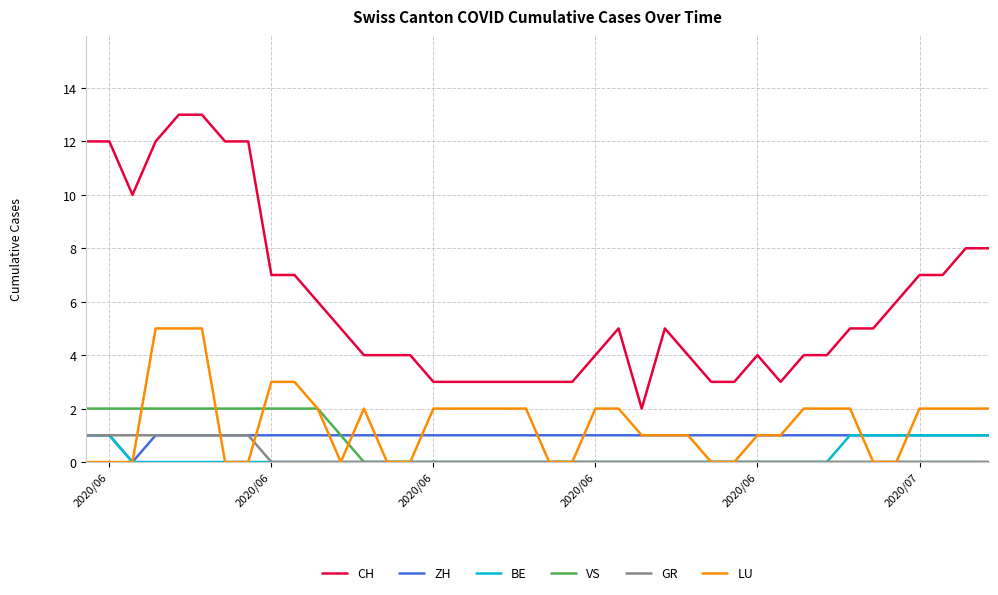

True or false: ZH and CH intersect in this chart.

False